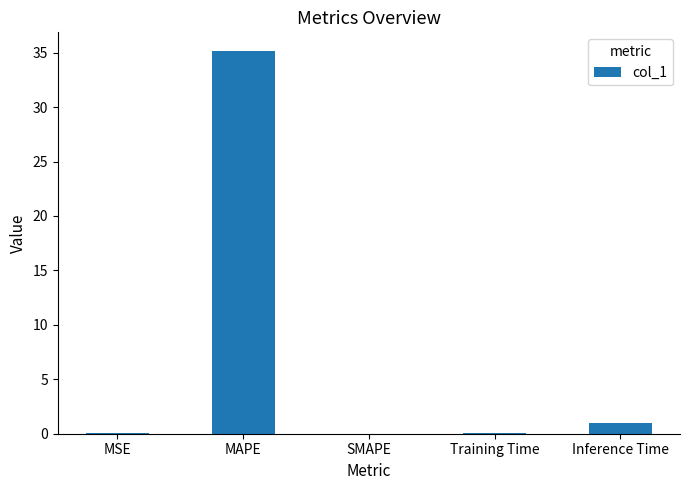

The chart shows a value of 13.8 at MAPE. True or false?

False